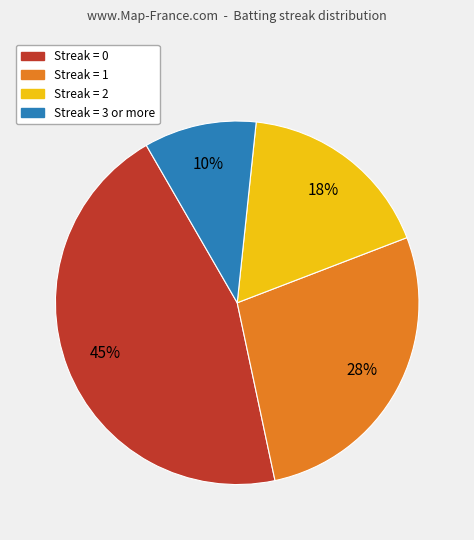

How many slices are in this pie chart?

4